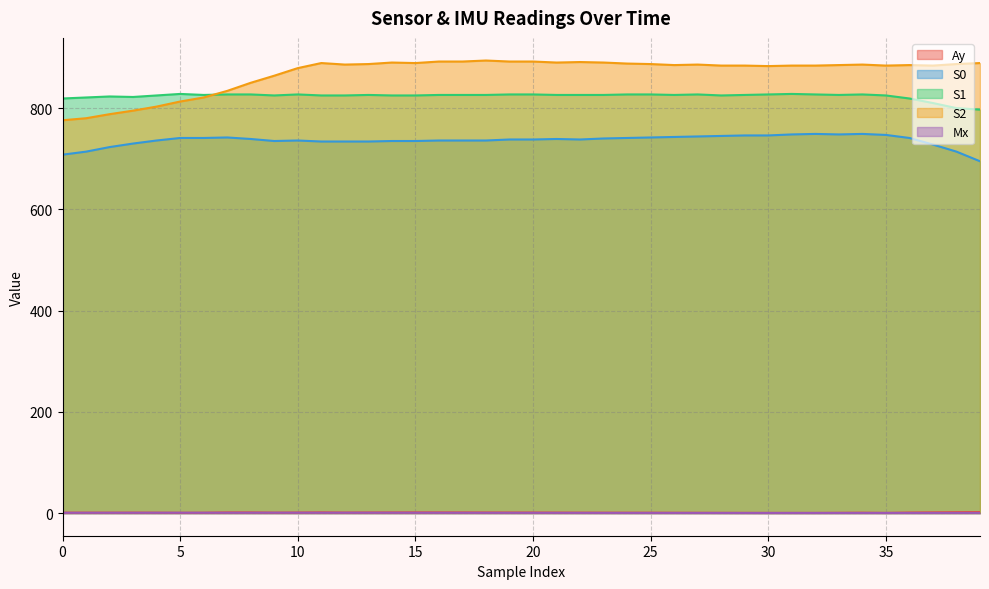

List the labels in order of S0 value, smallest first.

39, 0, 1, 38, 2, 37, 3, 11, 12, 13, 9, 14, 15, 4, 10, 16, 17, 18, 19, 20, 22, 8, 21, 23, 5, 6, 24, 36, 7, 25, 26, 27, 28, 29, 30, 35, 31, 33, 32, 34